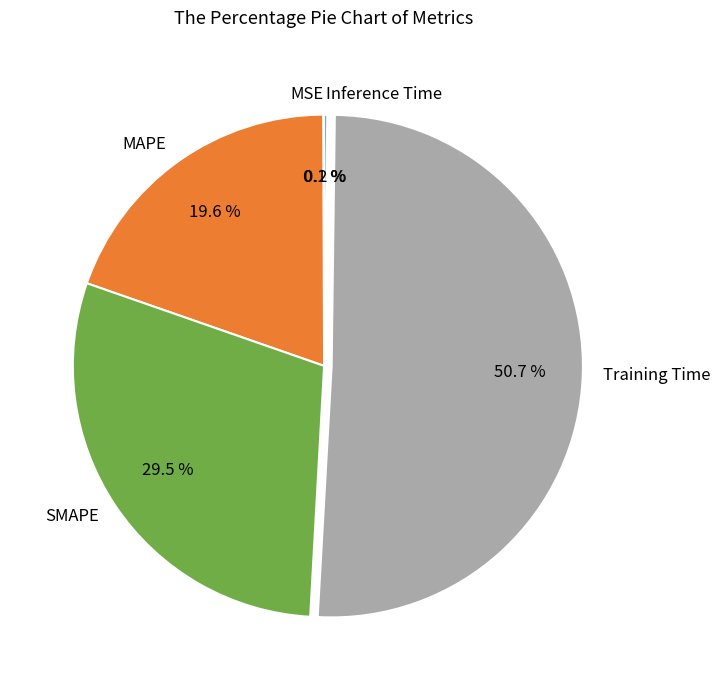

What is the largest slice in the pie chart?

Training Time